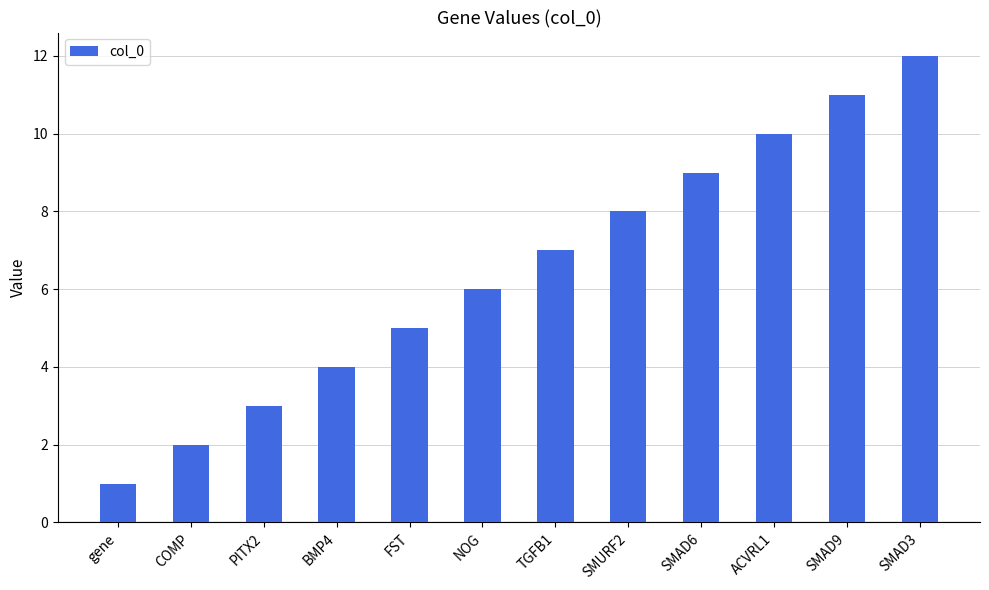

Reading left to right, transcribe all the data shown in this chart.

gene=1	COMP=2	PITX2=3	BMP4=4	FST=5	NOG=6	TGFB1=7	SMURF2=8	SMAD6=9	ACVRL1=10	SMAD9=11	SMAD3=12